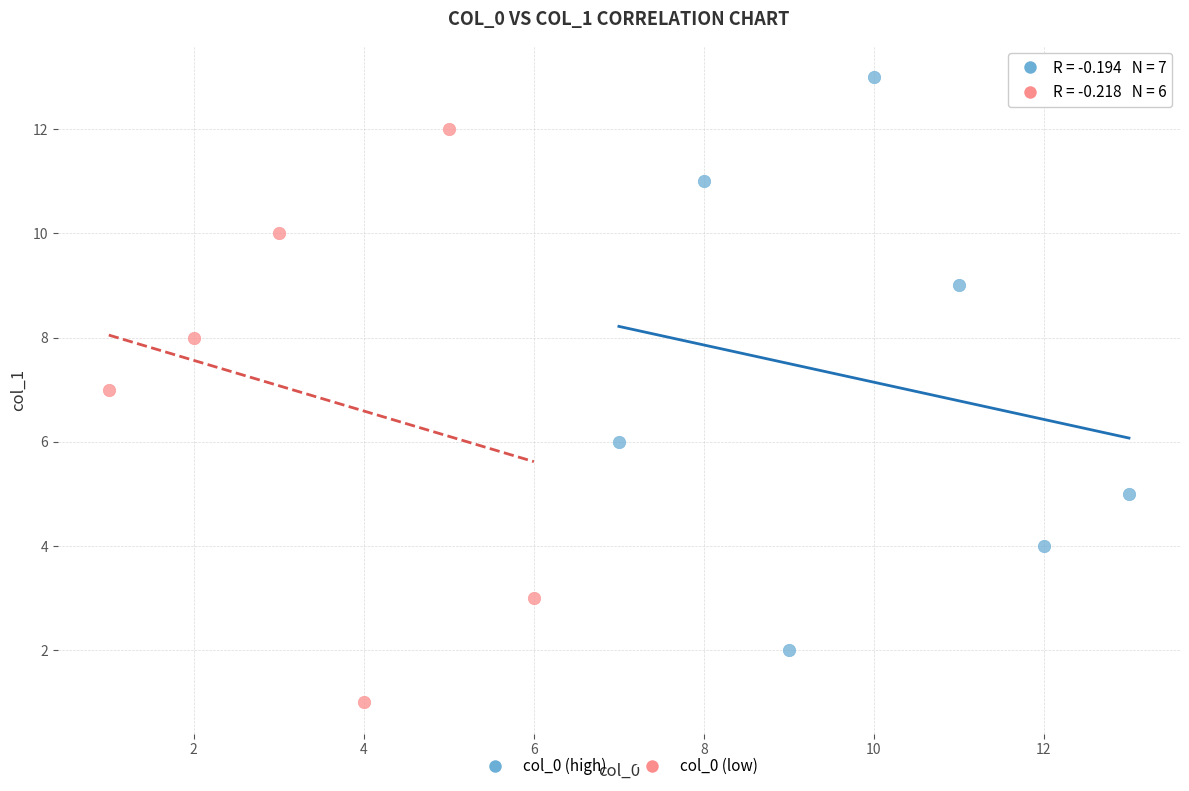

Which series contains the lowest Y value?

col_0 (low)